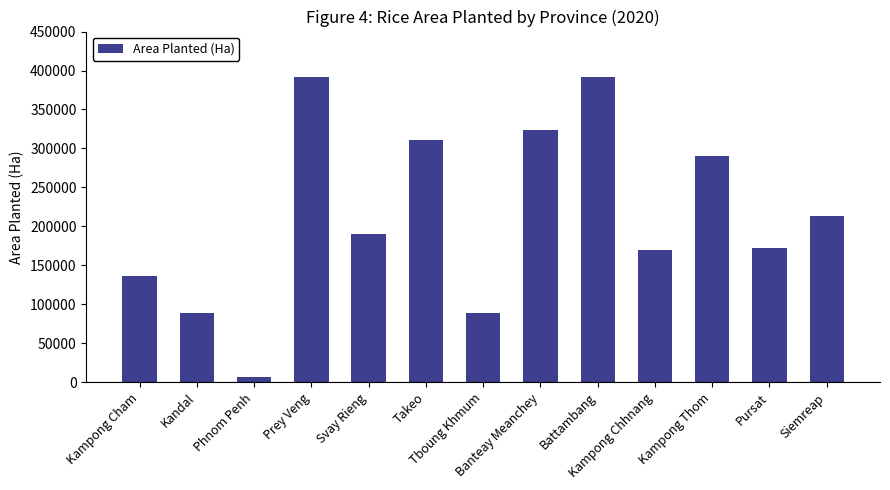

What is the label of the 13th bar from the right?

Kampong Cham